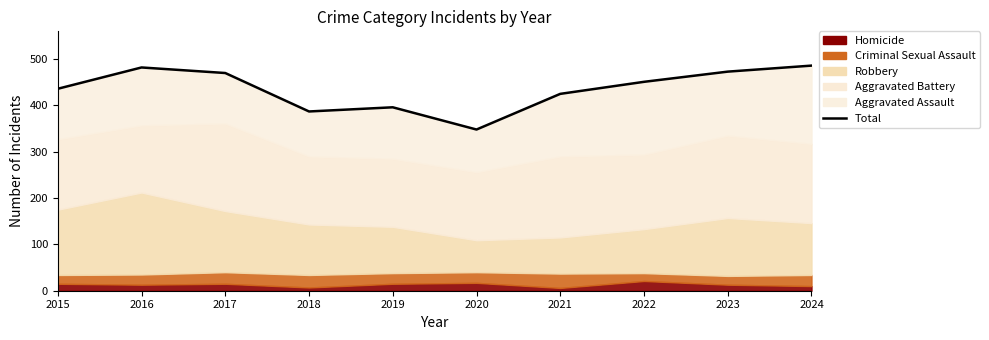

What is the greatest value displayed?

486